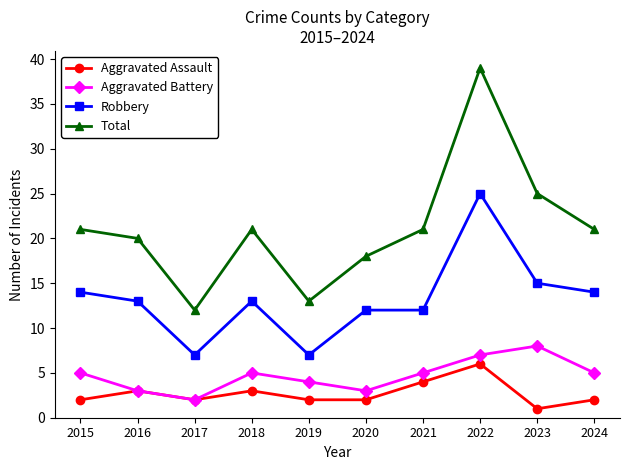

Reading right to left, what are all the values shown in this chart?

Aggravated Assault: 2024=2	2023=1	2022=6	2021=4	2020=2	2019=2	2018=3	2017=2	2016=3	2015=2
Aggravated Battery: 2024=5	2023=8	2022=7	2021=5	2020=3	2019=4	2018=5	2017=2	2016=3	2015=5
Robbery: 2024=14	2023=15	2022=25	2021=12	2020=12	2019=7	2018=13	2017=7	2016=13	2015=14
Total: 2024=21	2023=25	2022=39	2021=21	2020=18	2019=13	2018=21	2017=12	2016=20	2015=21